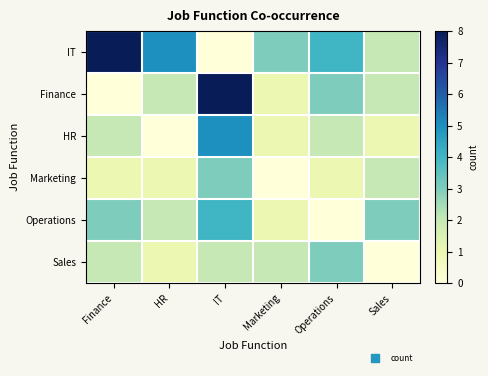

List the series in order of their peak value, lowest first.

Marketing, Sales, Operations, HR, IT, Finance